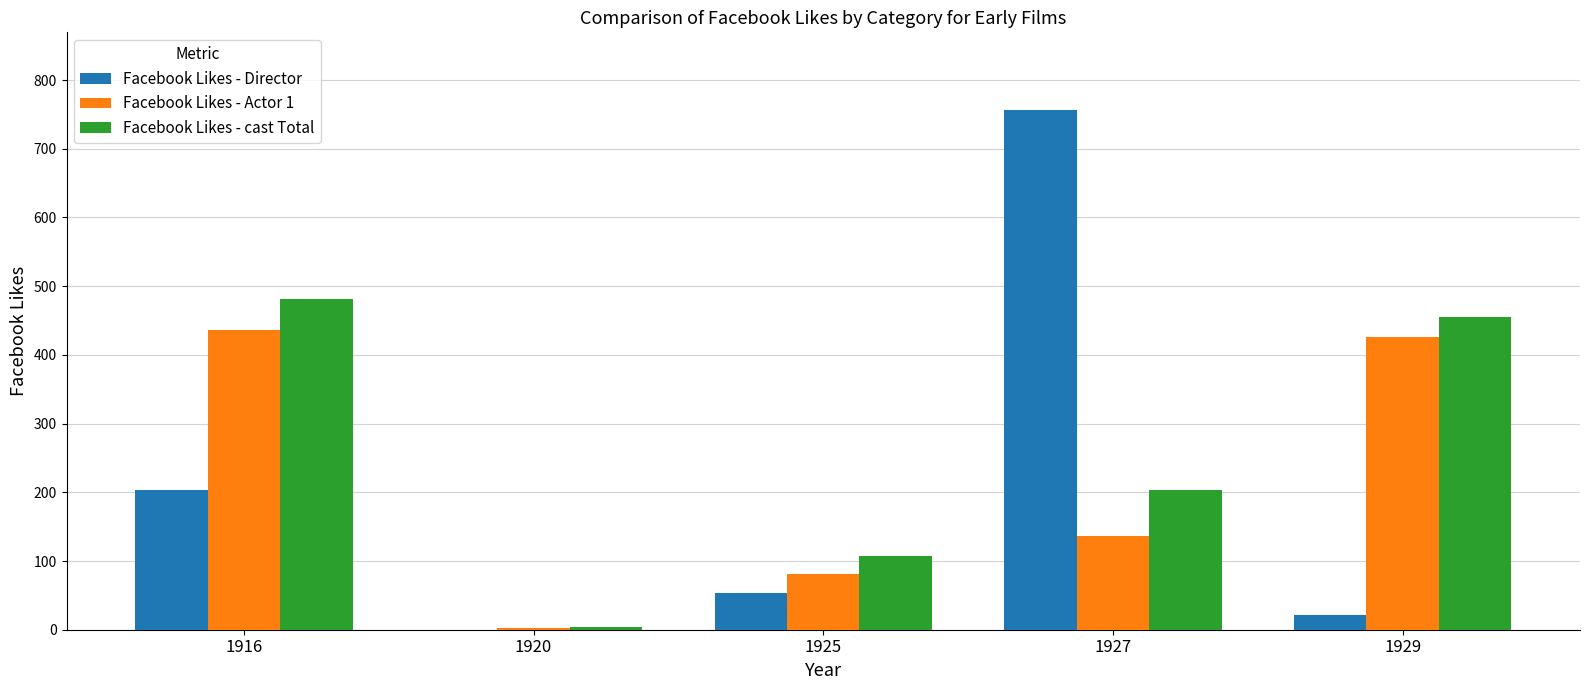

How many groups of bars are there?

5